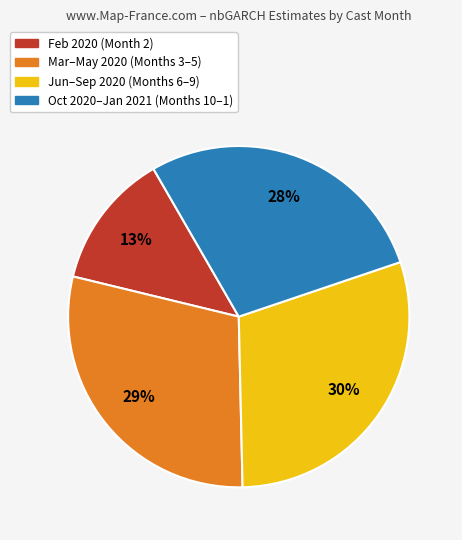

What is the smallest slice in the pie chart?

Feb 2020 (Month 2)